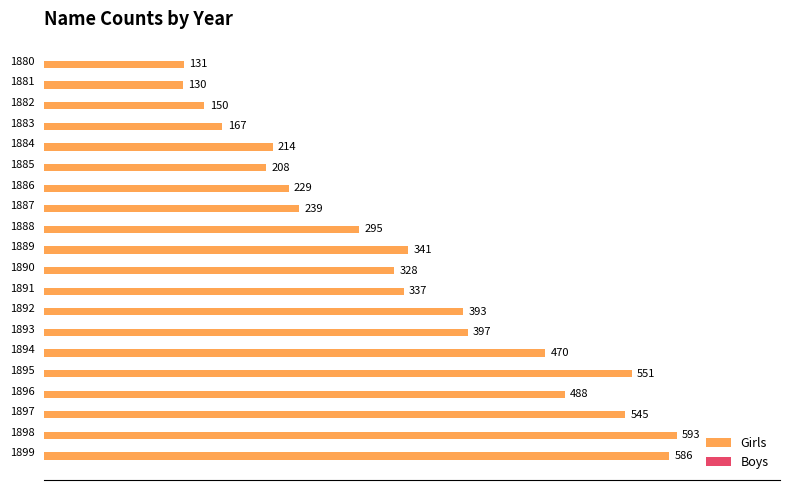

What is the smallest value displayed?

130